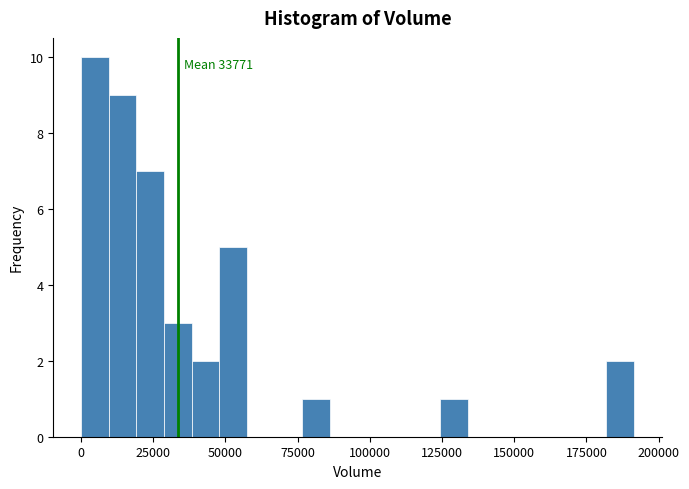

Around what value on the x-axis is the tallest bar? Give the approximate position of its centre, as read against the axis.

5000